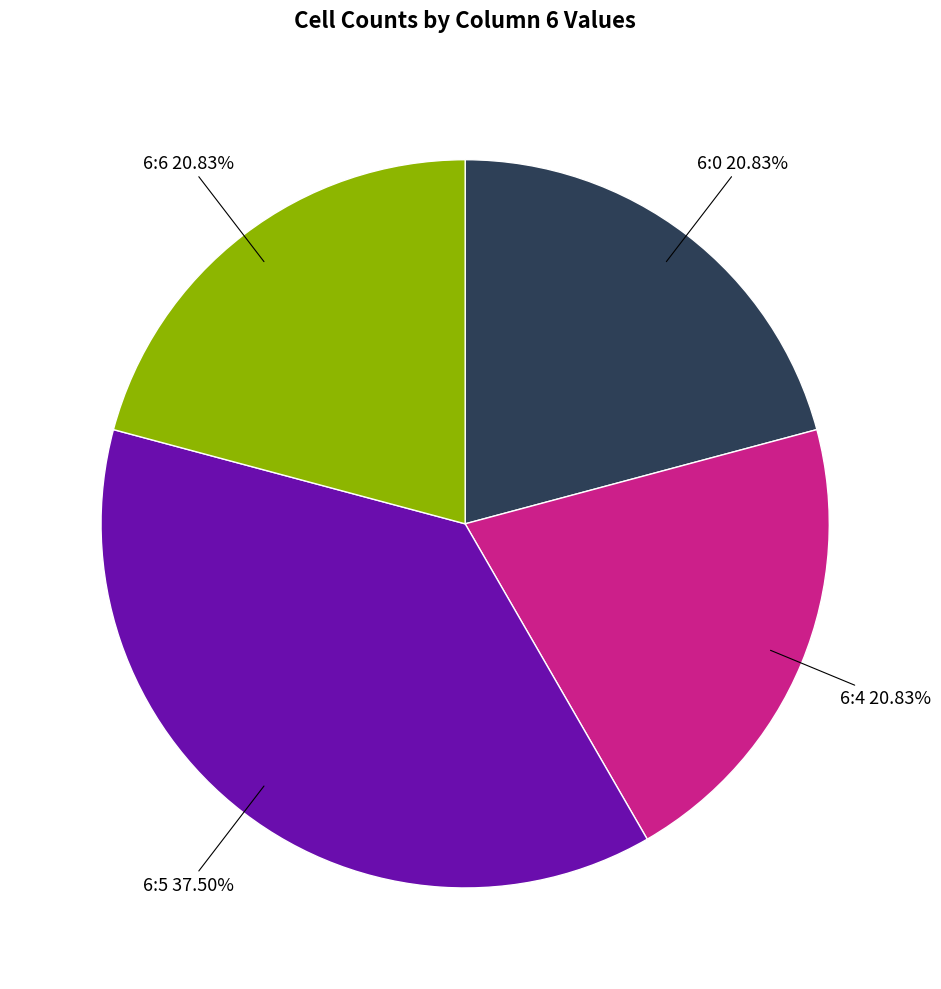

Is there a majority slice in this chart?

No